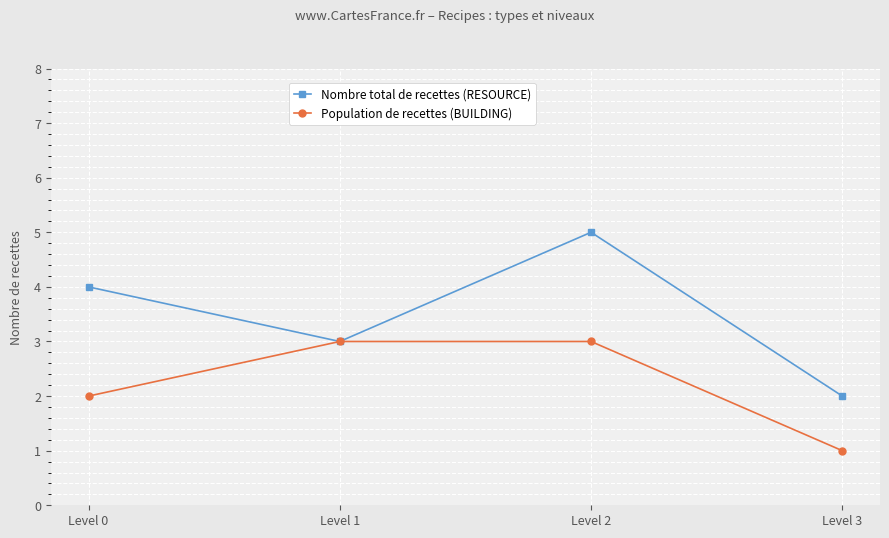

At Level 2, list the series in order from smallest to largest.

Population de recettes (BUILDING), Nombre total de recettes (RESOURCE)